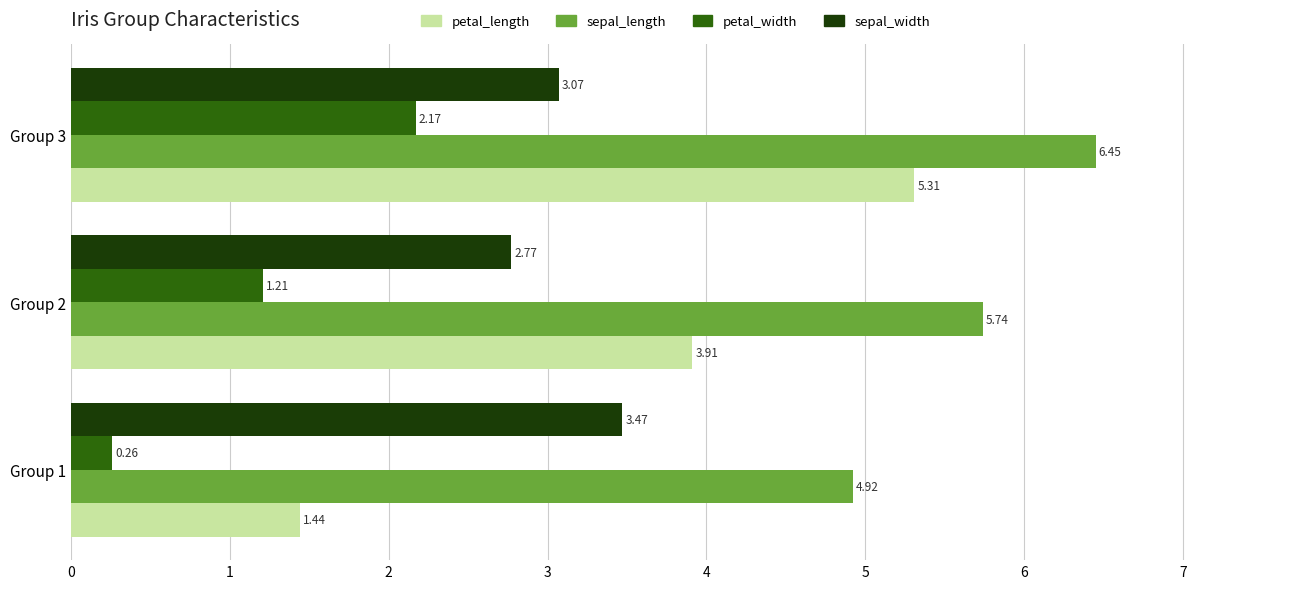

What is the sum of the petal_width values at Group 1 and Group 3?

2.4